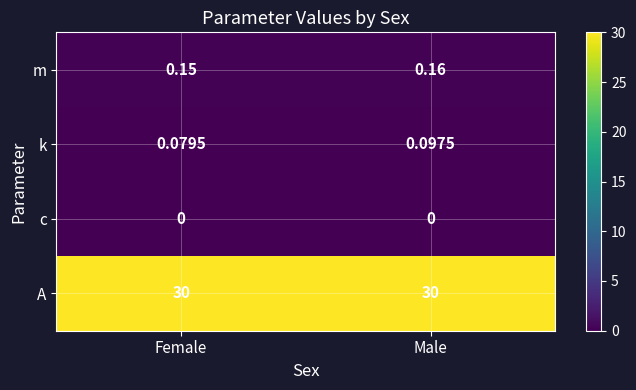

Is the value of A at Female greater than the value of k at Male?

Yes